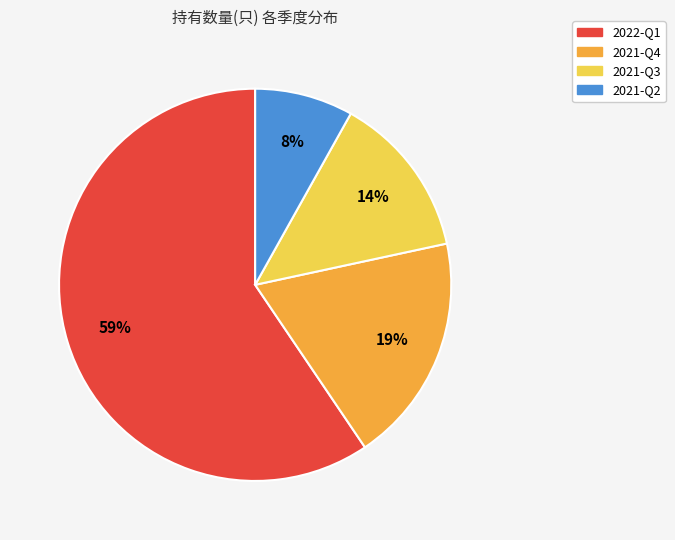

True or false: 2021-Q2 accounts for 8% of the total.

True